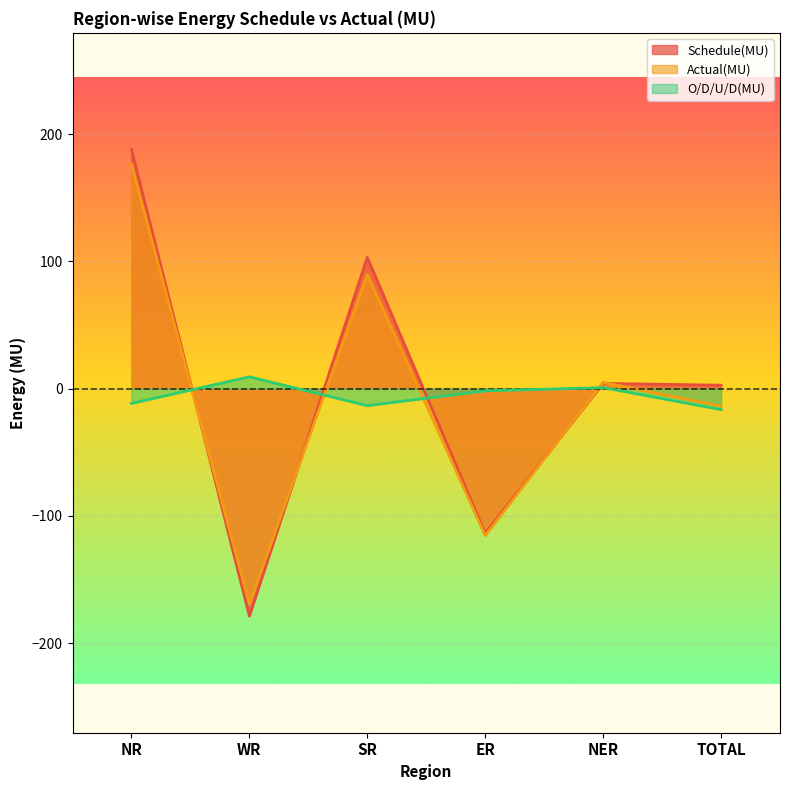

What are all the series names shown in the legend?

Schedule(MU), Actual(MU), O/D/U/D(MU)